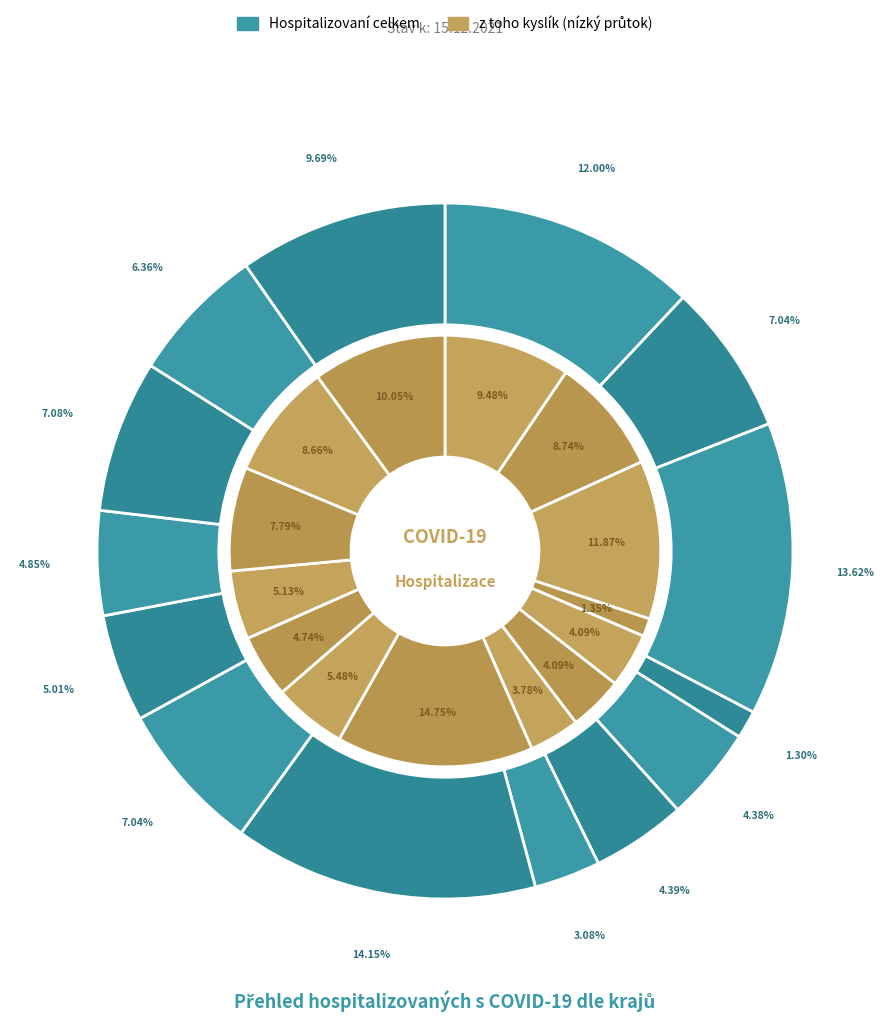

What is the largest slice in the pie chart?

Moravskoslezský kraj